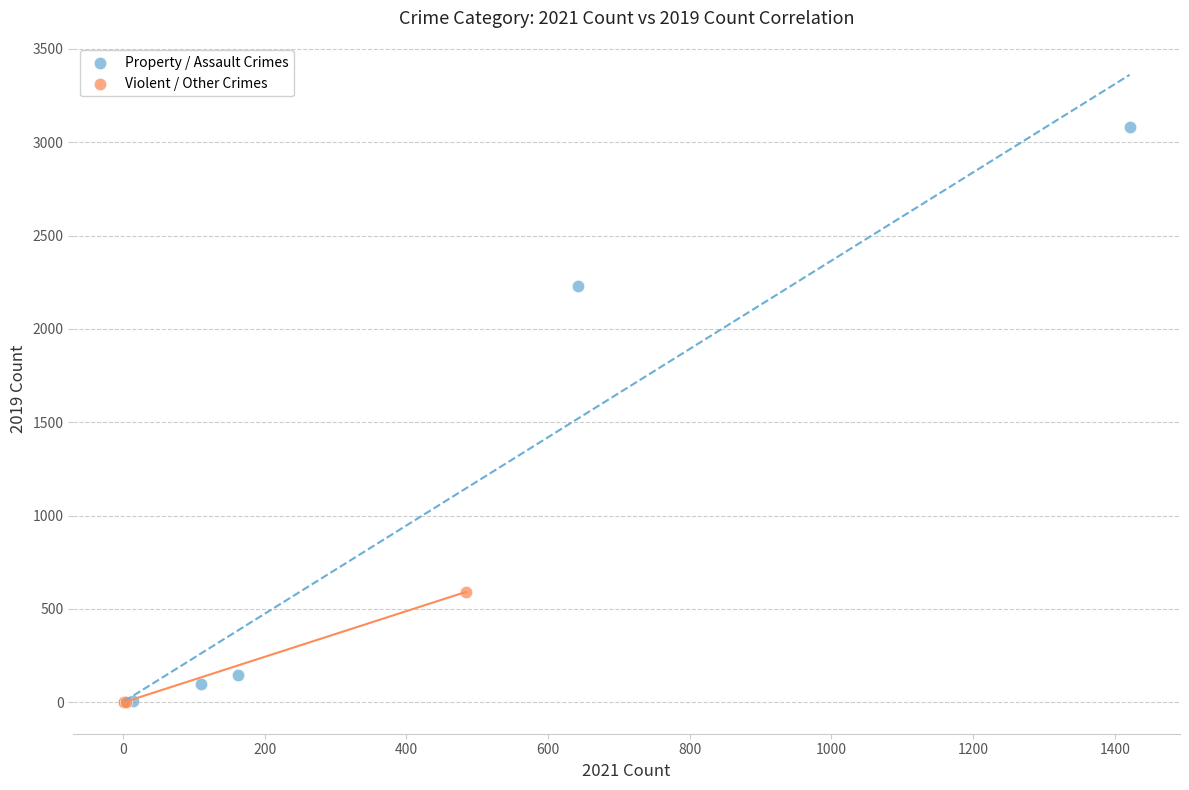

Which series has the widest spread of Y values?

Property / Assault Crimes